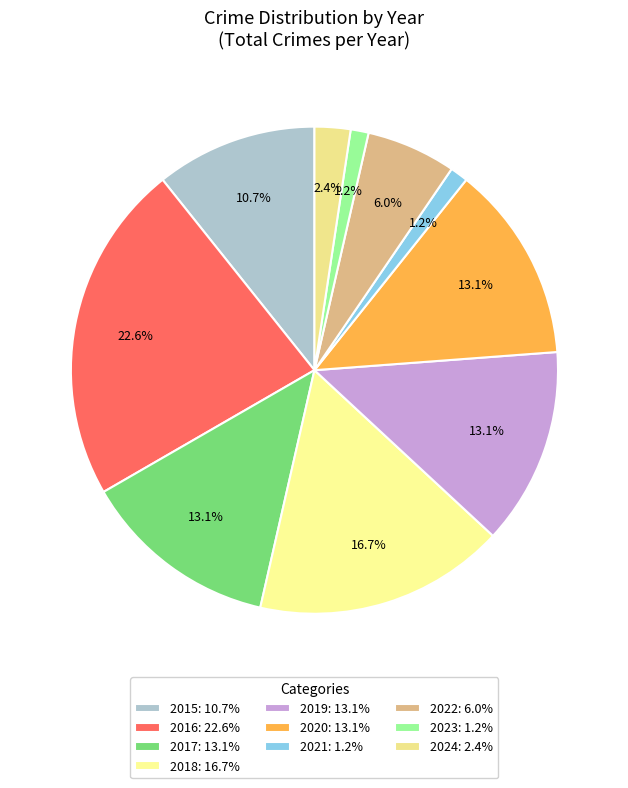

Combined, what portion of the pie is 2017 and 2018?

29.8%